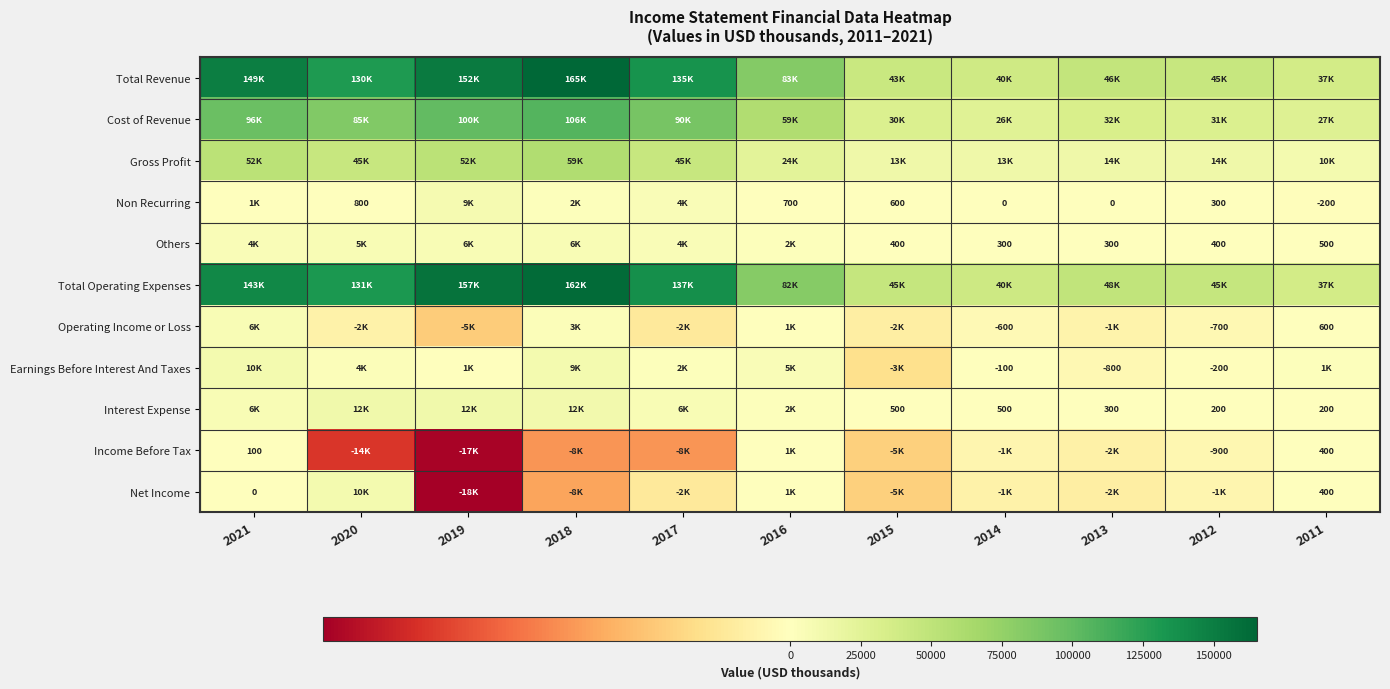

True or false: Others has a value of 300 at 2013.

True